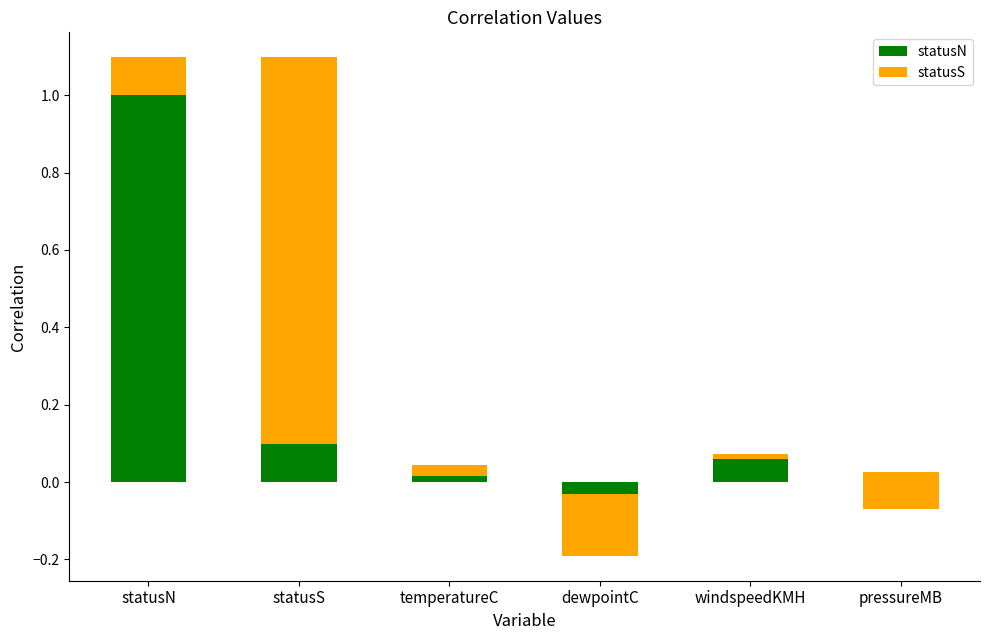

Where does the statusS series first go above 0?

statusN